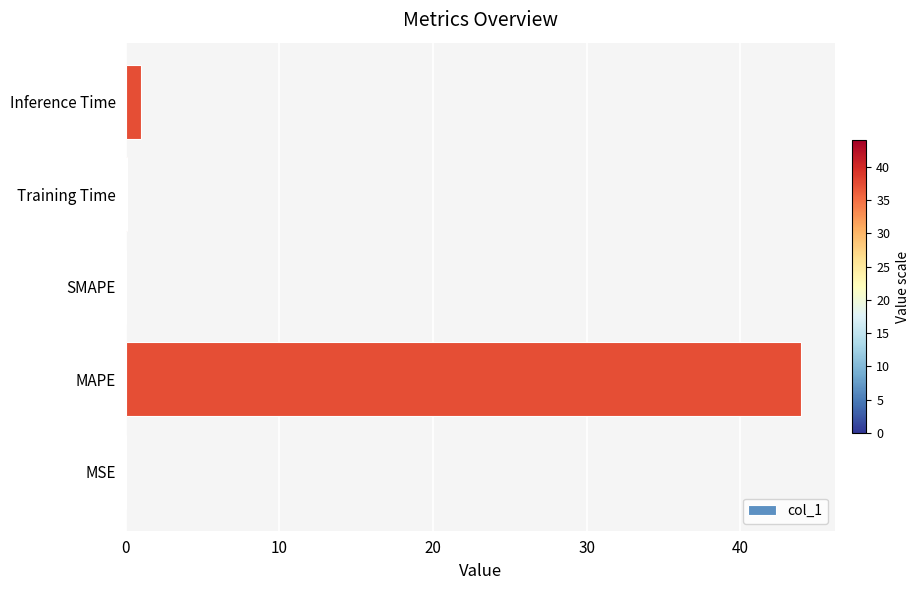

What is the sum of all values?

45.0